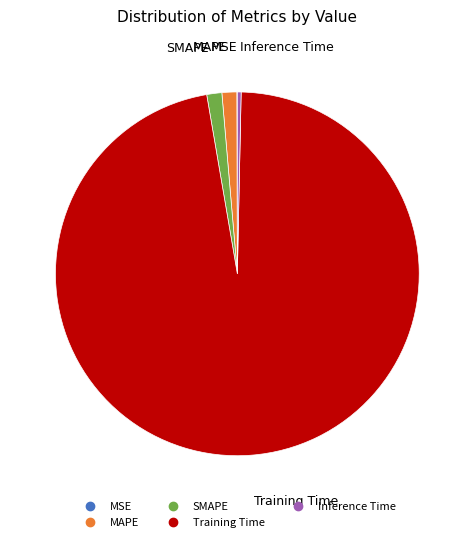

Which slice is the largest?

Training Time